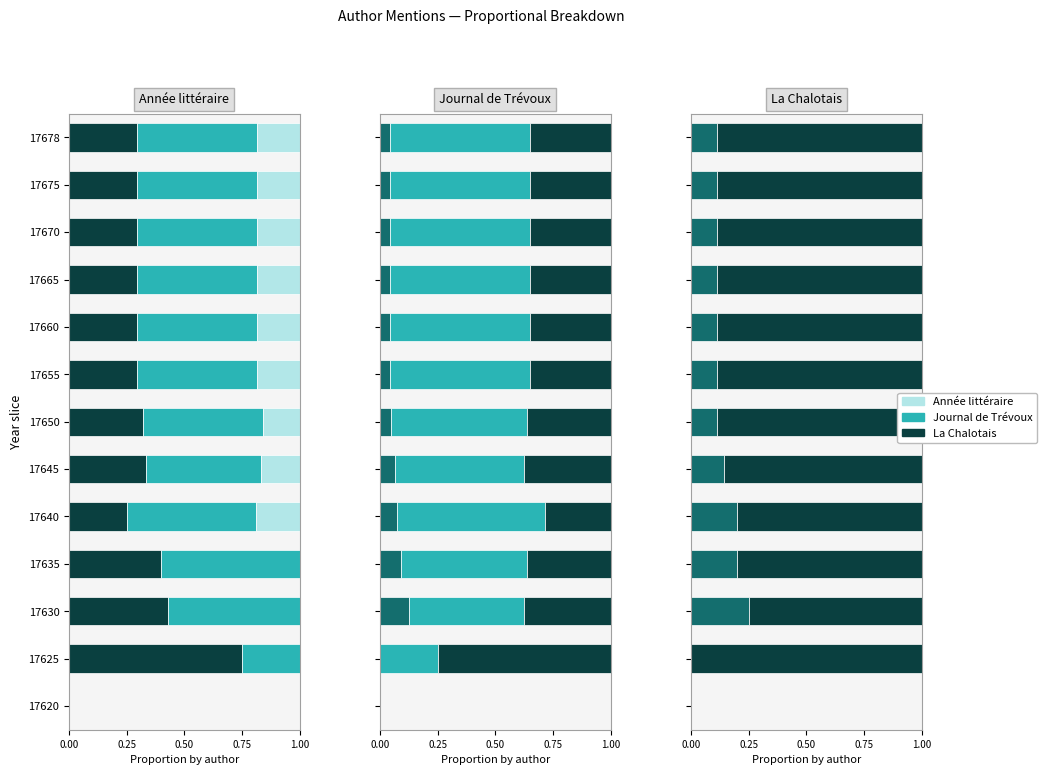

How many positive values does the La Chalotais series have?

12